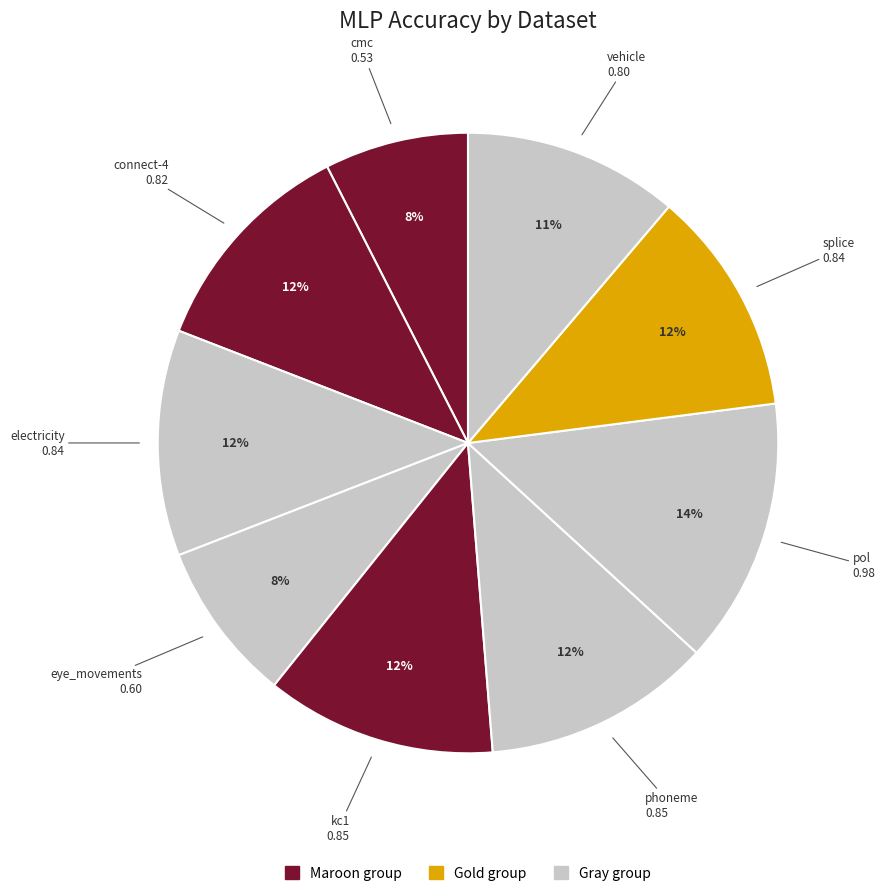

How many slices are in this pie chart?

9